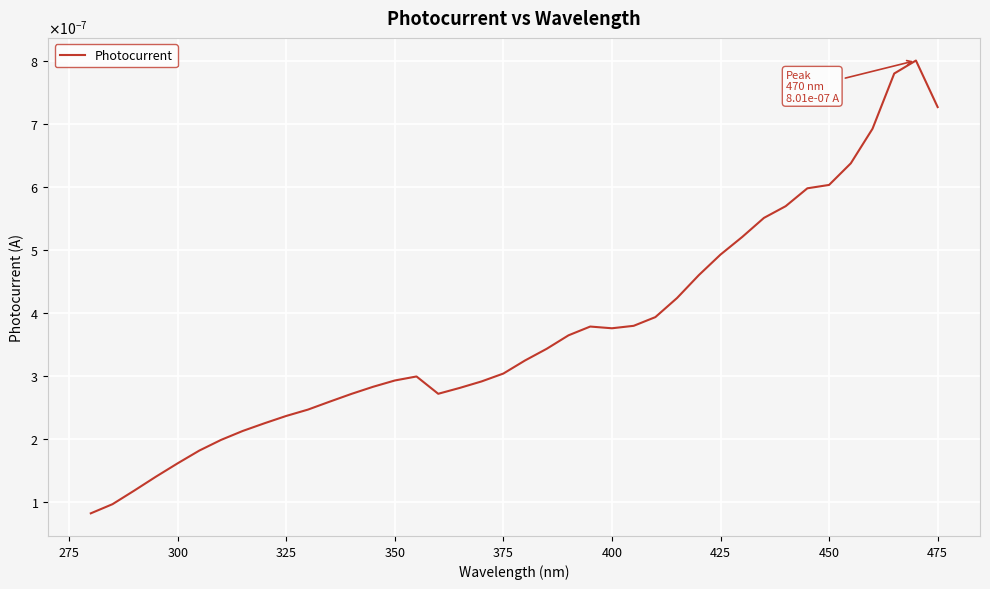

Does the chart display data point markers on the line(s)?

No